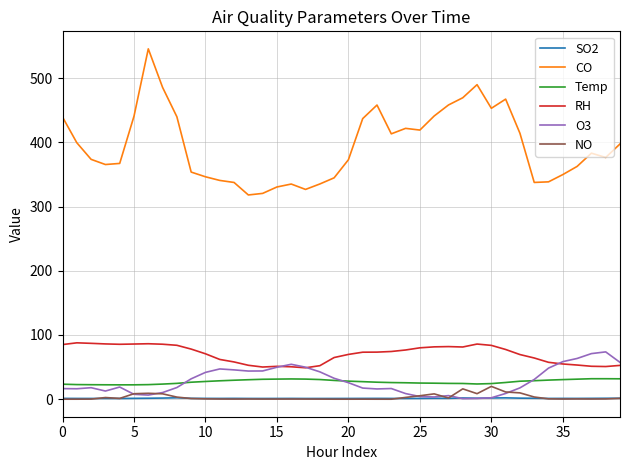

What is the average value of the Temp series?

27.1